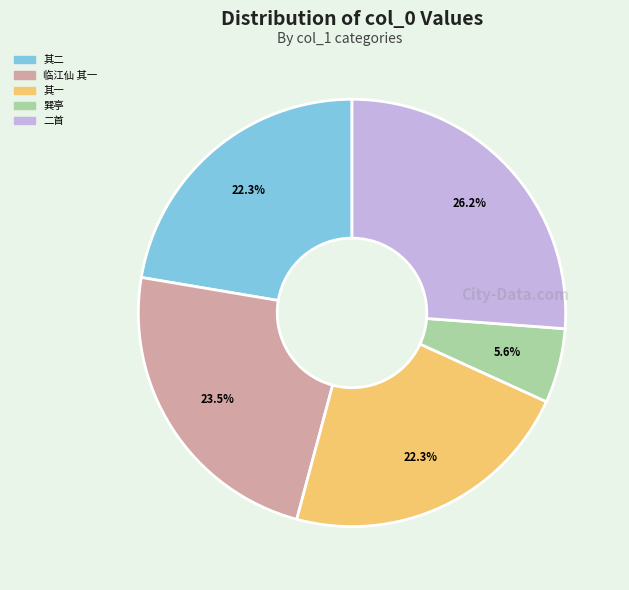

Is there any slice that represents more than half of the pie?

No